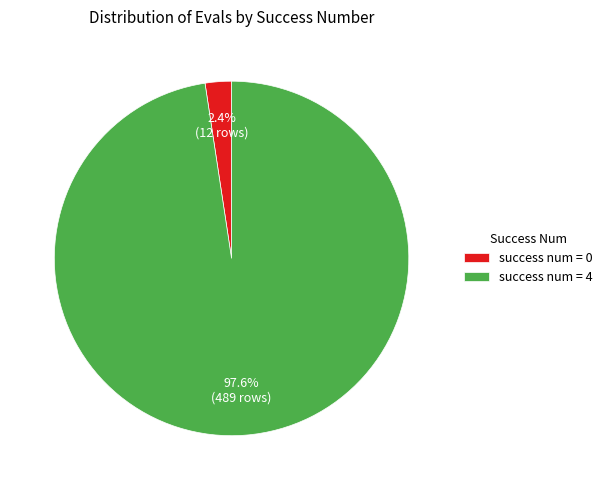

What is the total percentage of success num = 4 and success num = 0?

100.0%